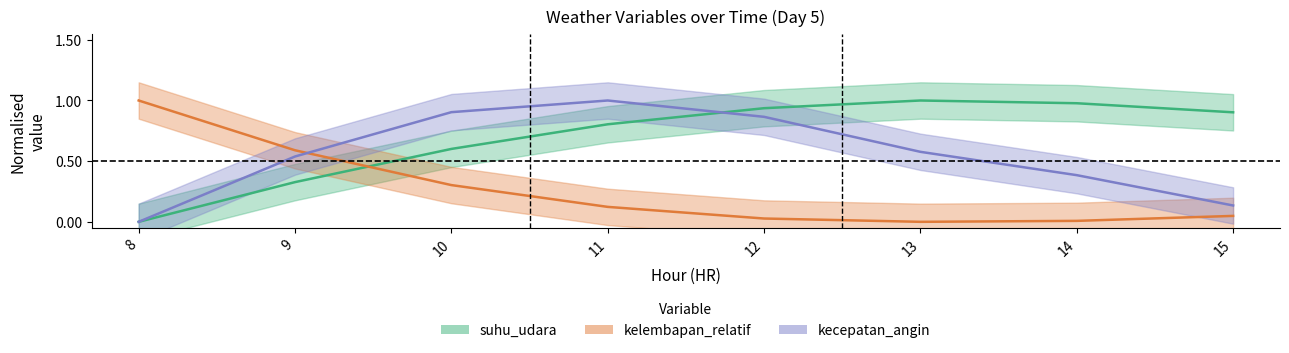

At which category is the sum across all series the highest?

11